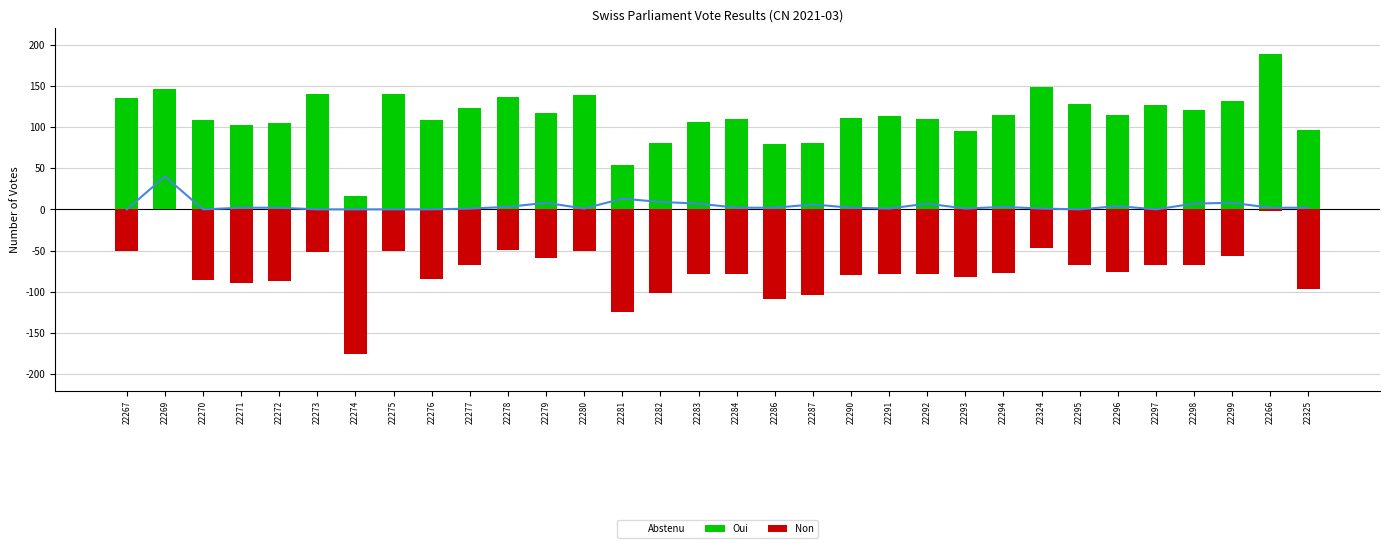

Which has a higher value, 22280 or 22294?

22294